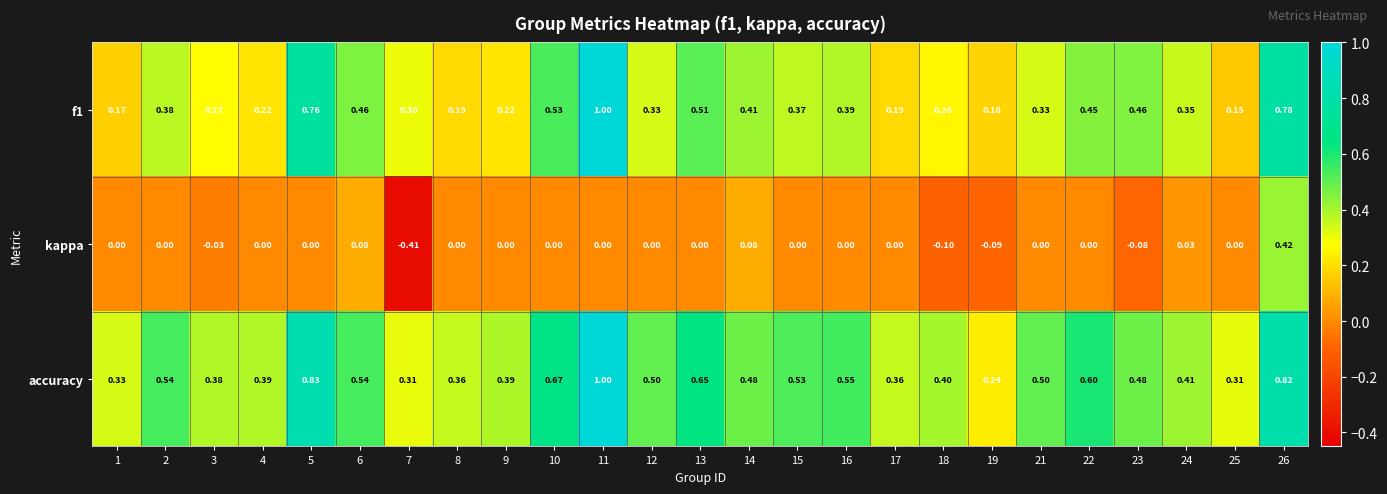

Which series has the largest total across all categories?

accuracy